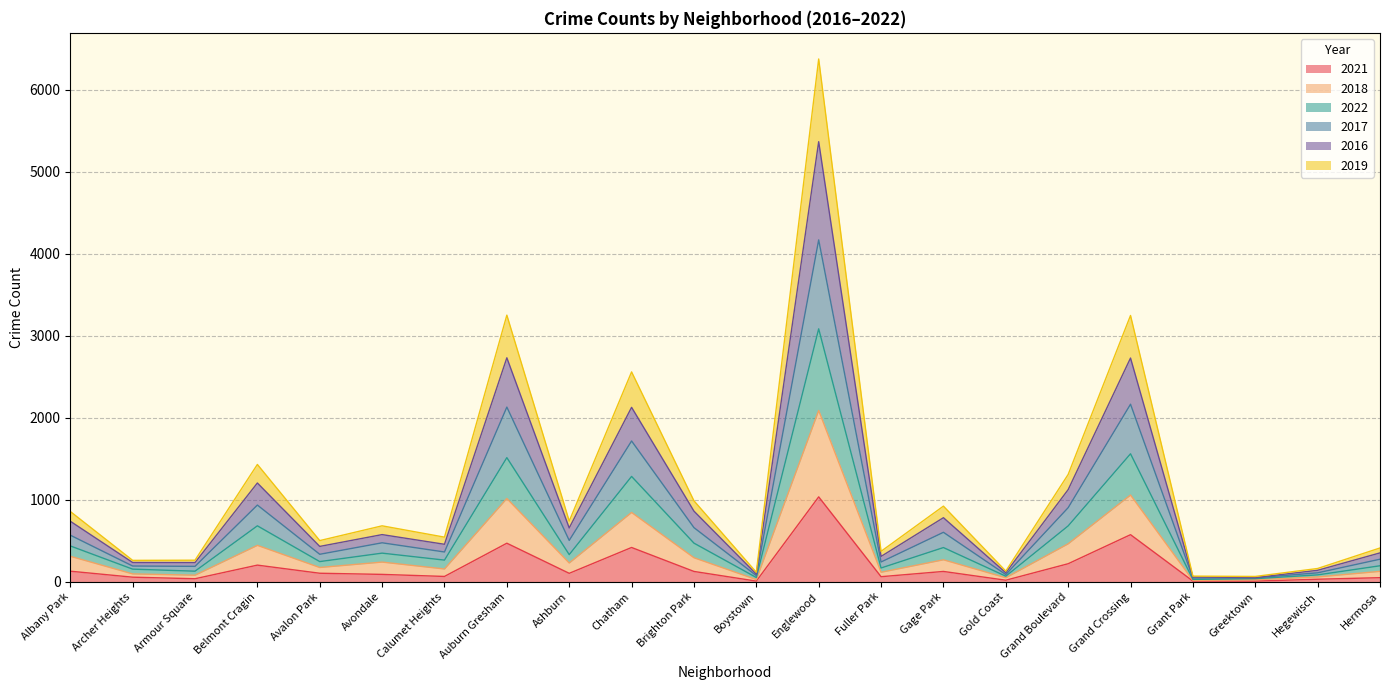

Which series has the widest spread of values?

2016